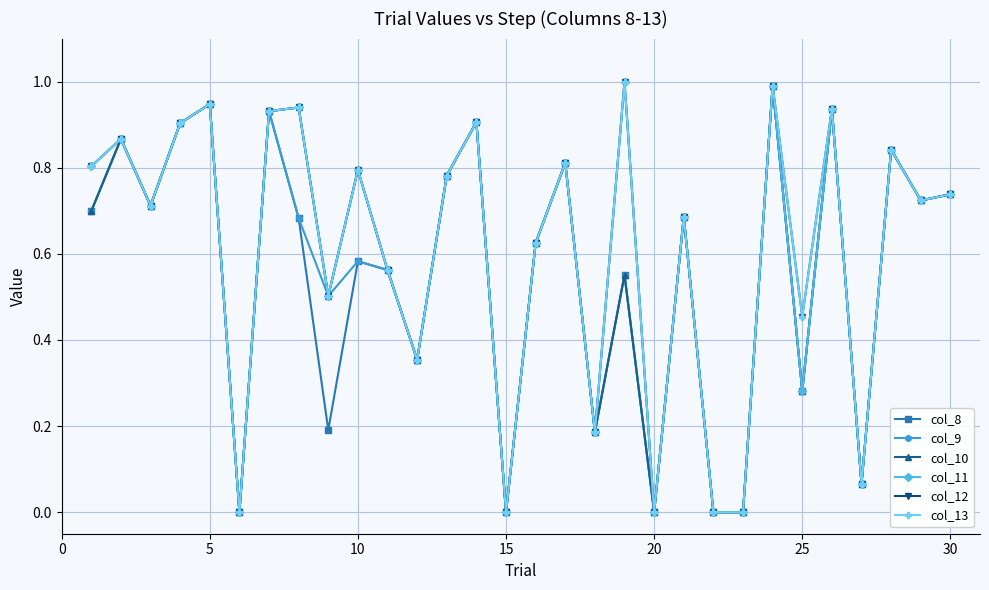

True or false: col_8 and col_11 cross at least once.

False